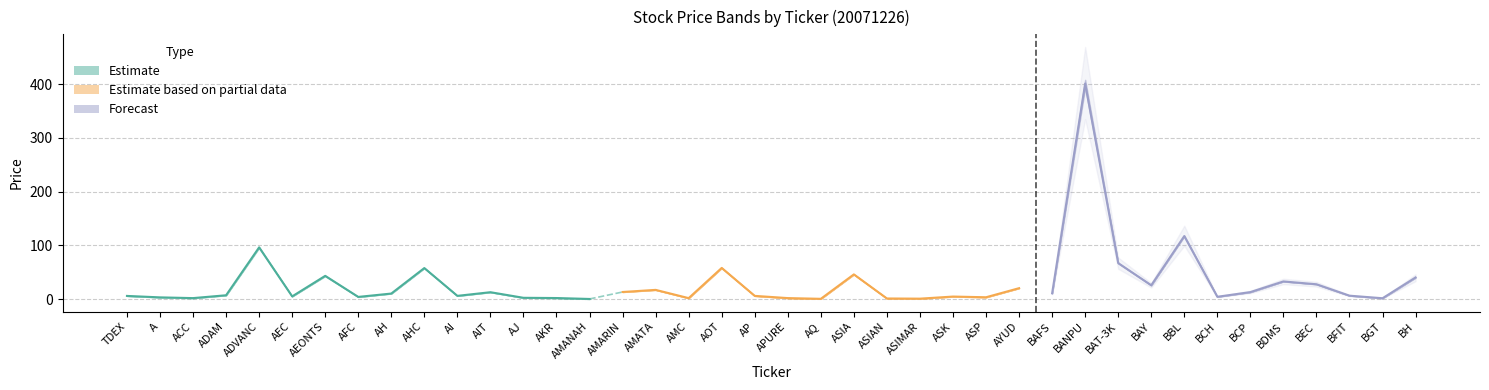

What is the minimum value for CLOSE?

0.5